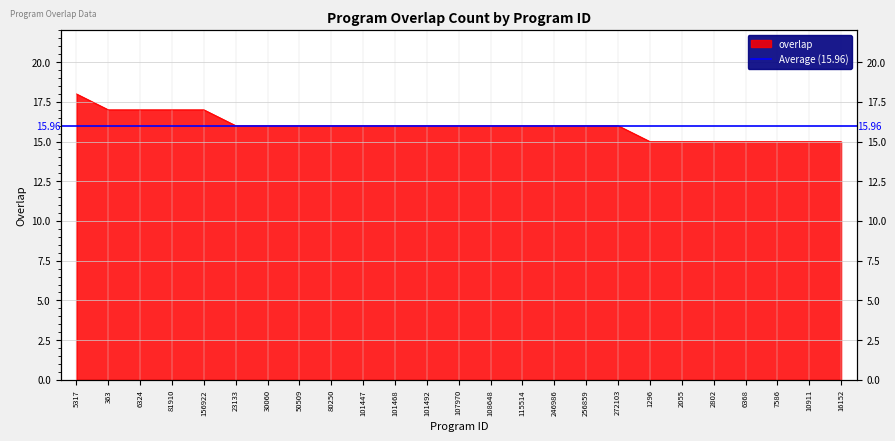

Approximately how many times larger is the value at 80250 compared to 108648?

1.0